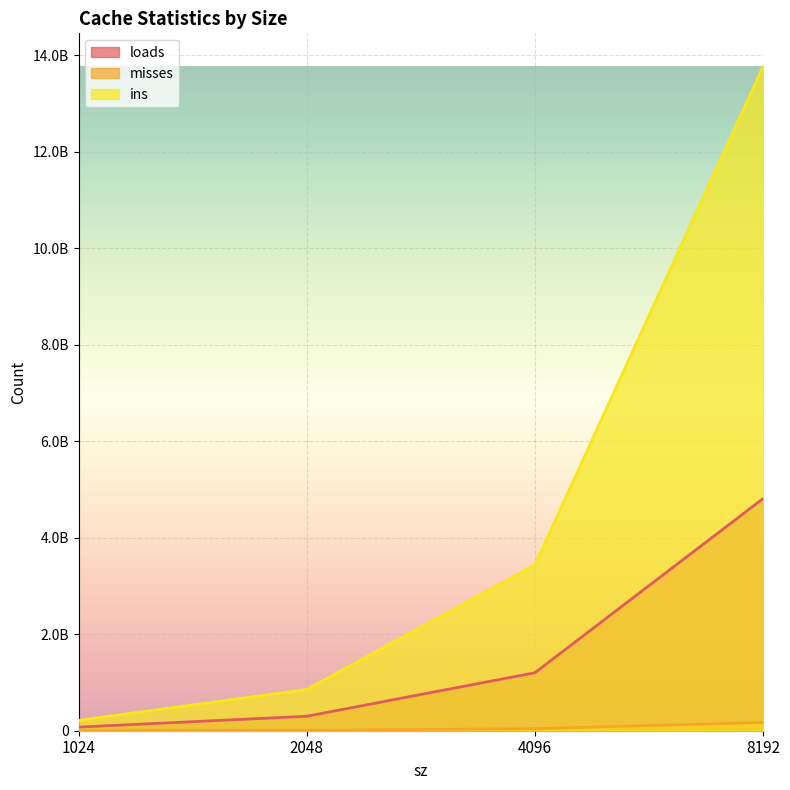

What is the value of the misses point at the 1st from the left?

1736533